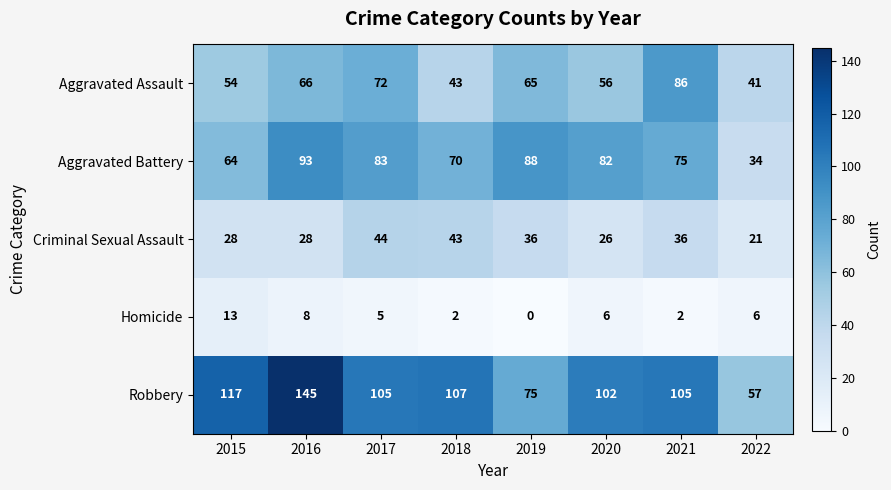

Which label corresponds to the largest value in the chart?

2016